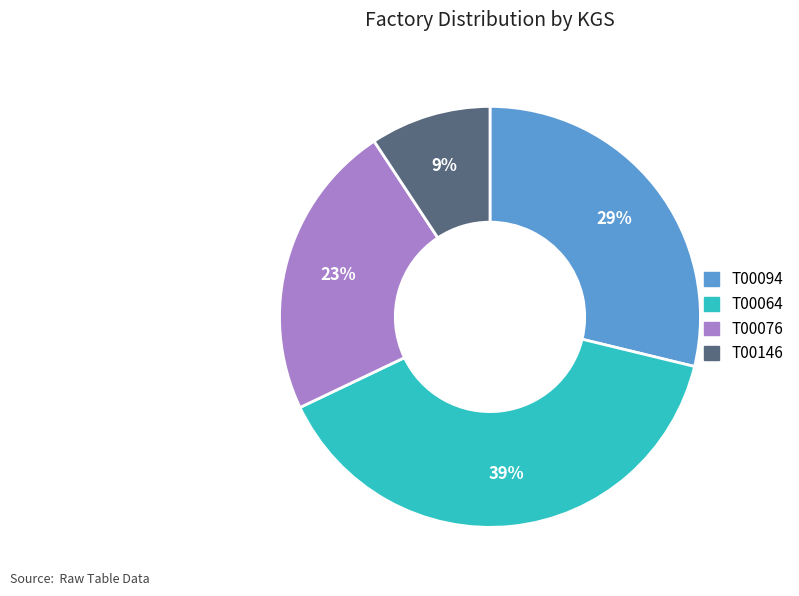

The T00064 slice represents 39% of the pie. True or false?

True